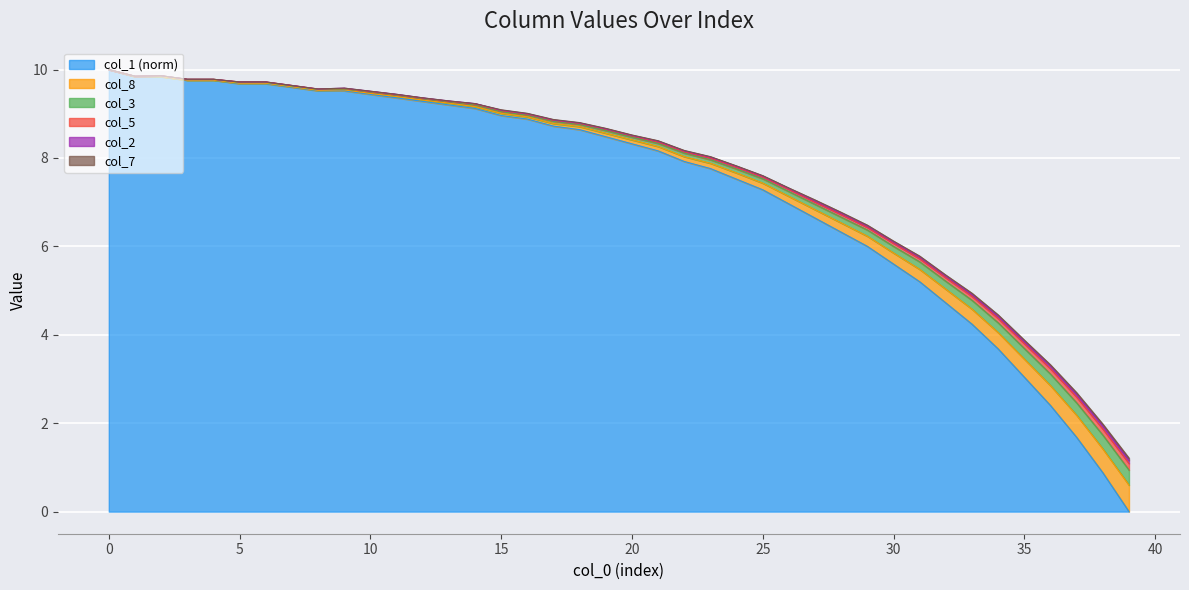

How many categories are shown in the chart?

40